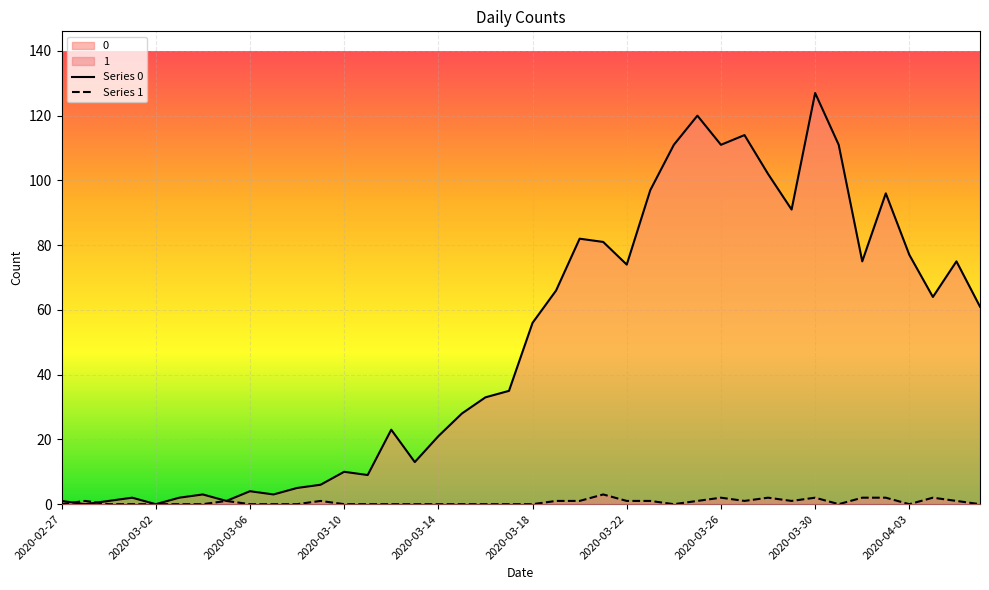

What is the value of the Series 0 point at the 35th from the left?

75